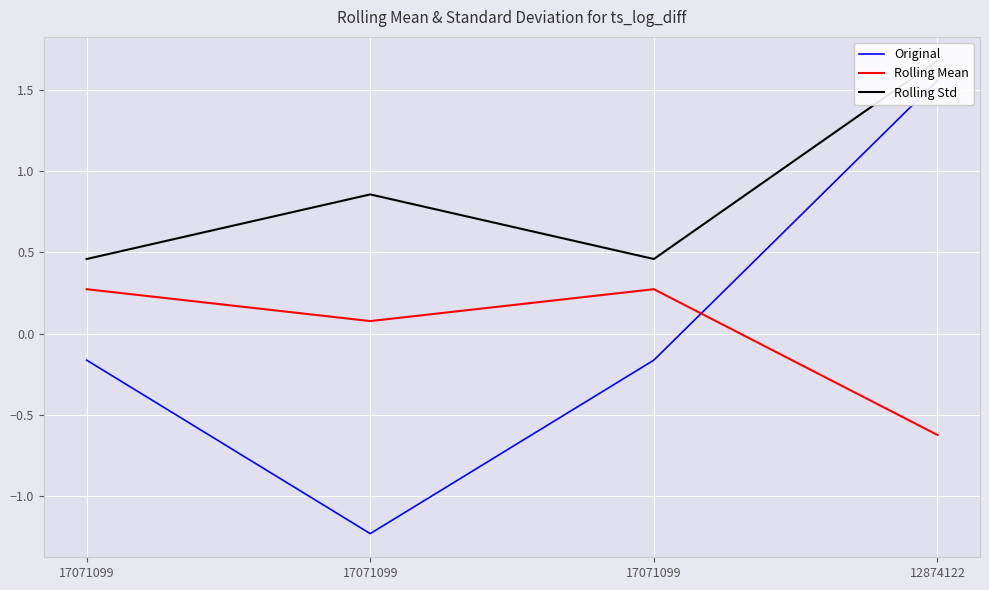

The Rolling Std series shows 0.5 at 17071099. True or false?

True